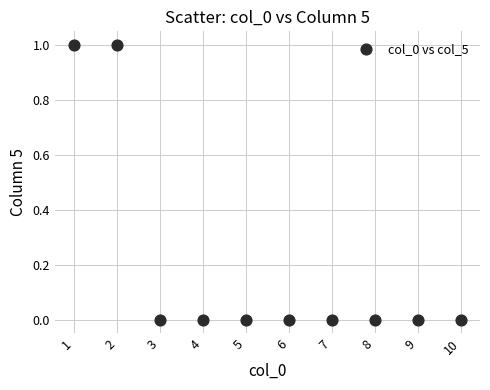

What is the range of X values (max minus min)?

9